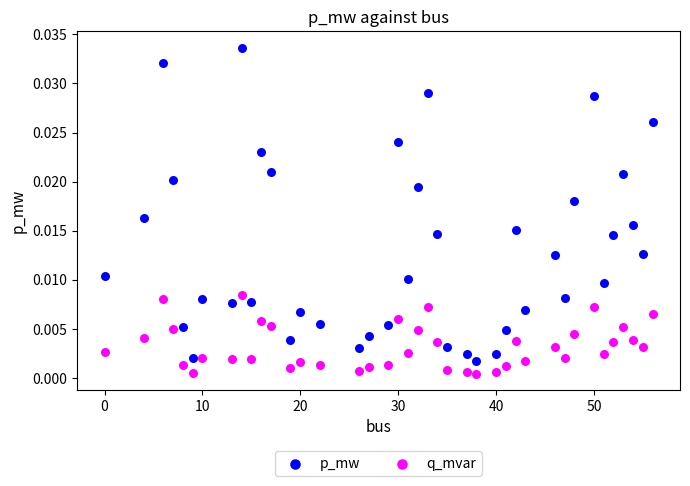

Which series reaches the maximum Y coordinate?

p_mw